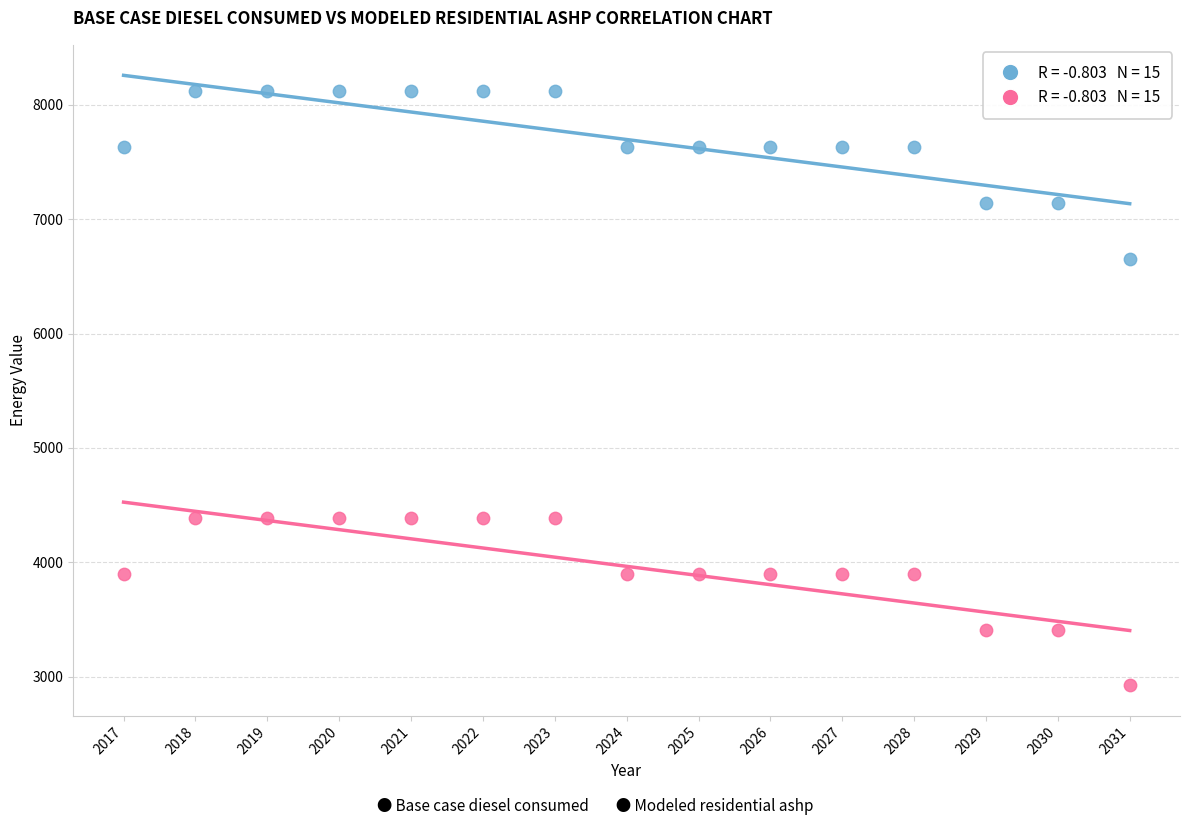

Across all data points, what is the range of Y values (max minus min)?

5194.9